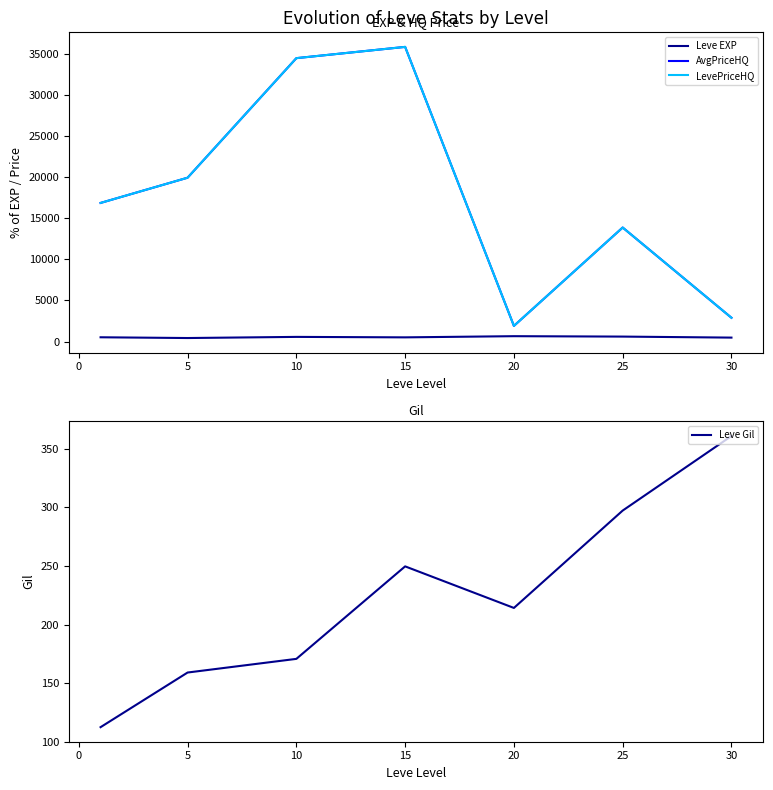

List the series in order of their peak value, lowest first.

Leve Gil, Leve EXP, AvgPriceHQ, LevePriceHQ